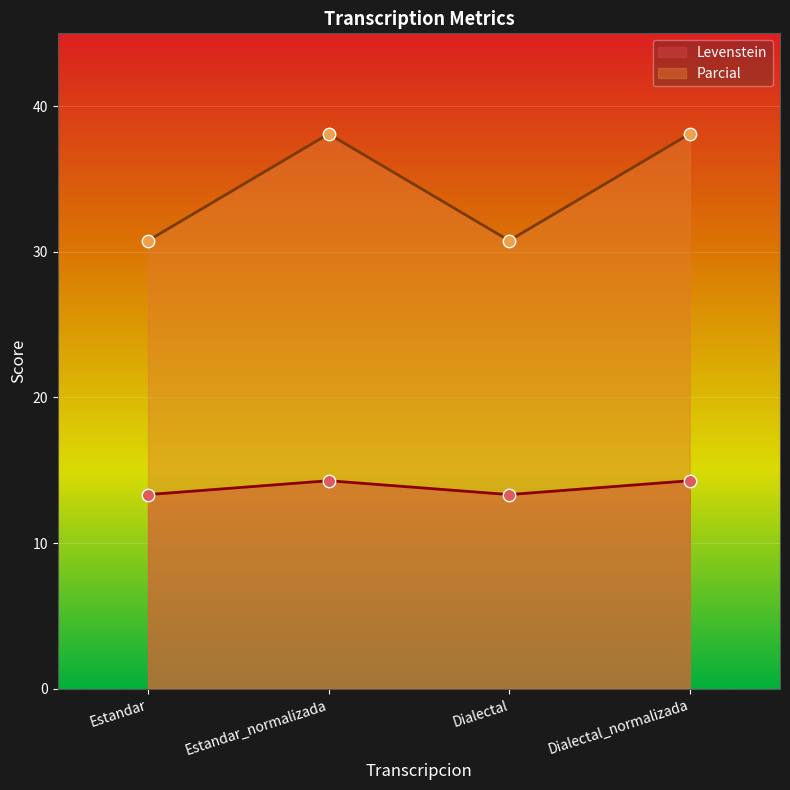

Is the value of Levenstein at Dialectal greater than the value of Parcial at Estandar_normalizada?

No